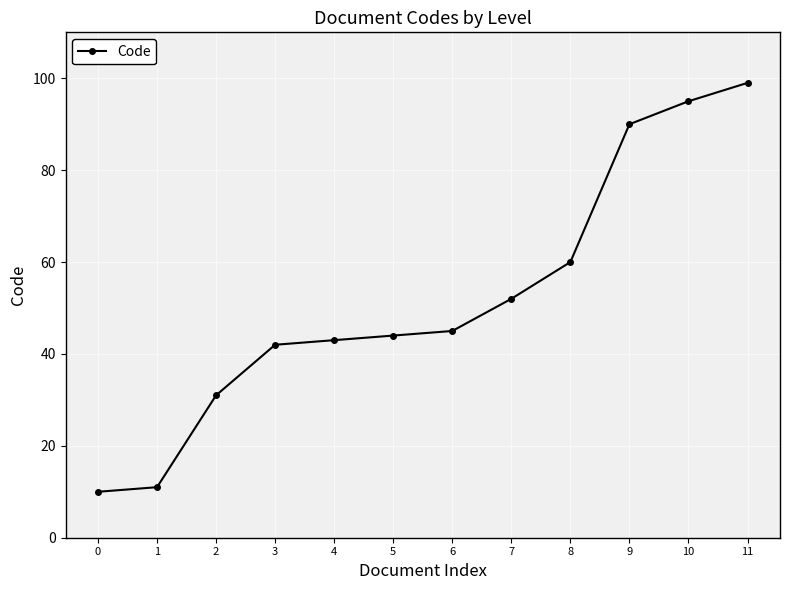

True or false: the data has more than 2 interior local peaks.

False